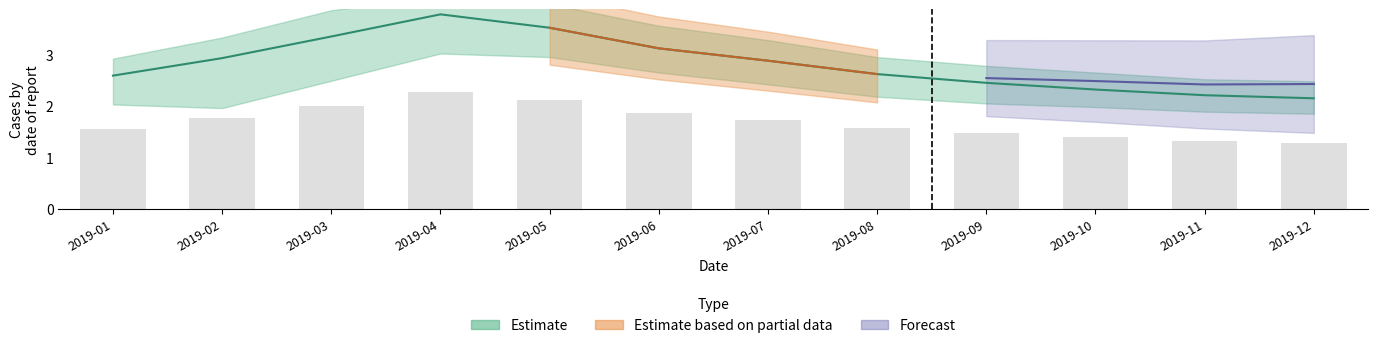

Are the bars horizontal?

No